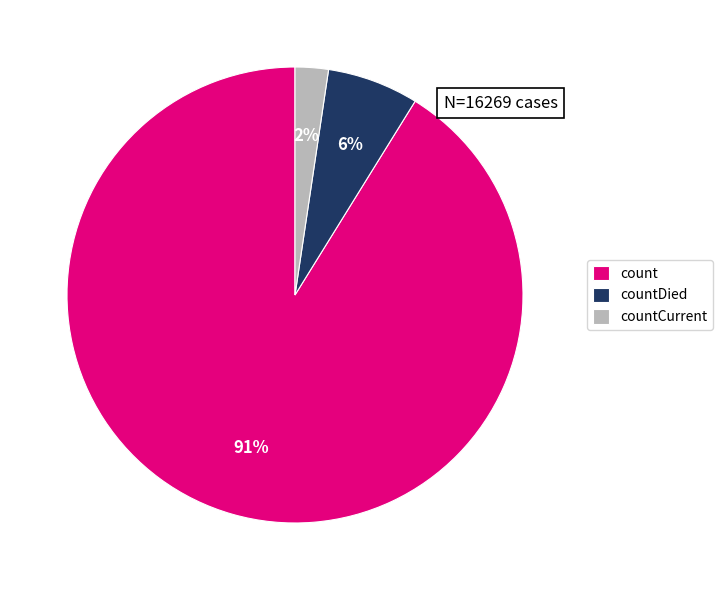

To the nearest percent, what is the average slice percentage?

33%